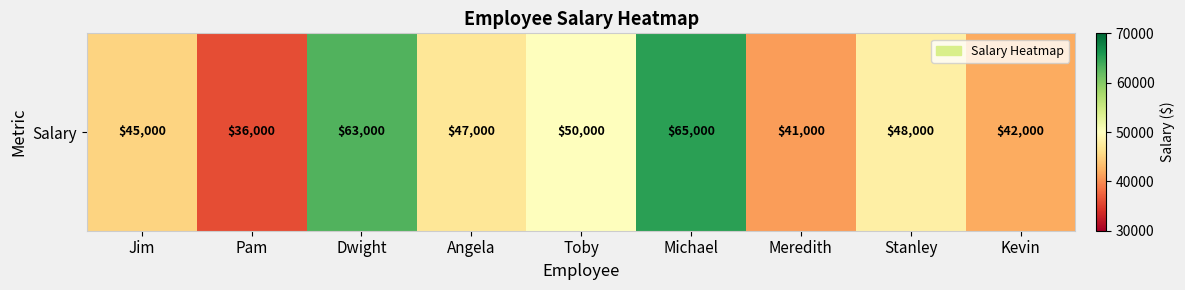

Which category has the highest value across all series?

Michael